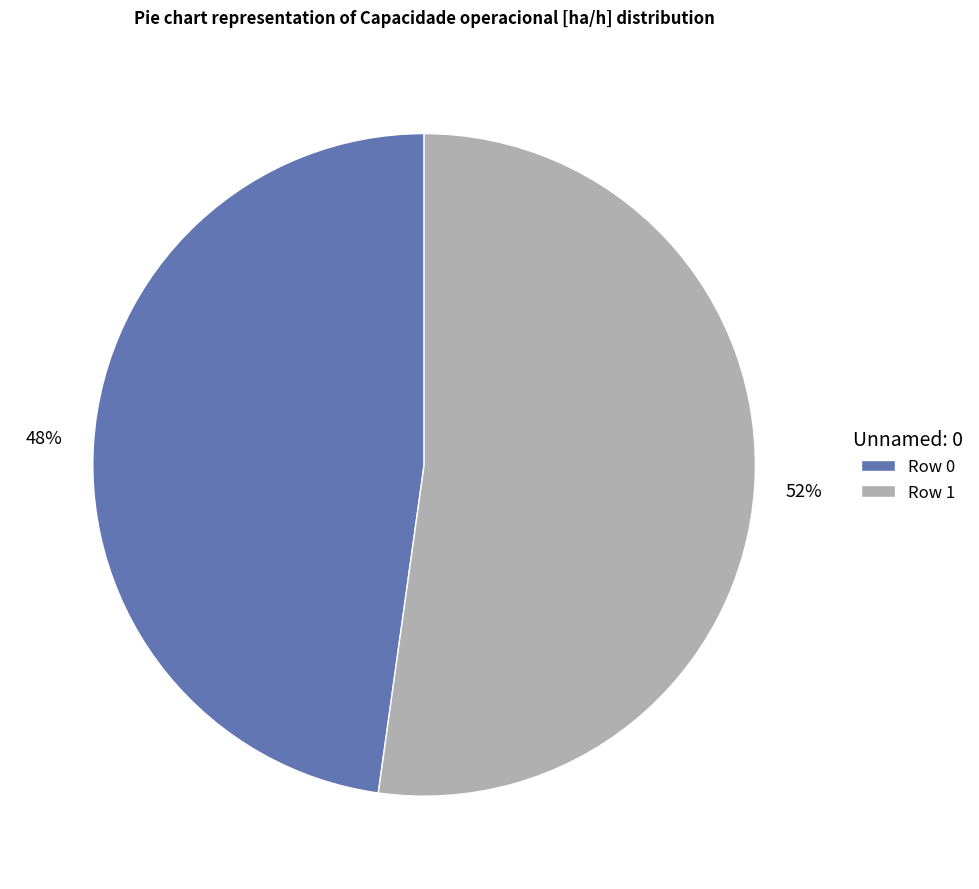

True or false: Row 0 accounts for 48% of the total.

True